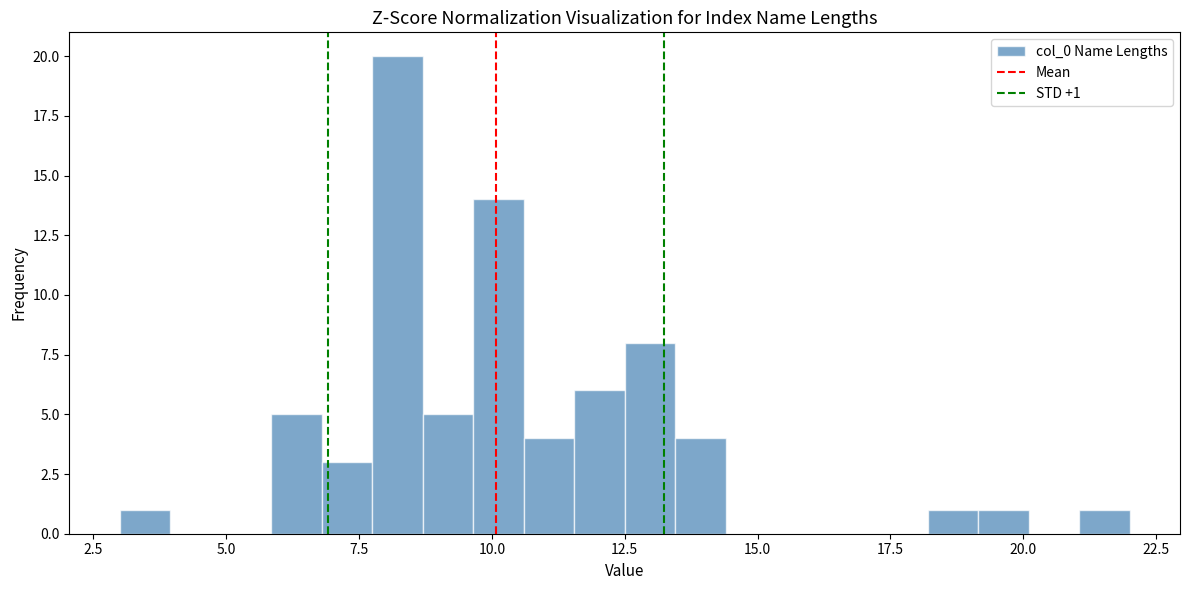

Read against the x-axis, roughly where is the centre of the tallest bar?

8.0